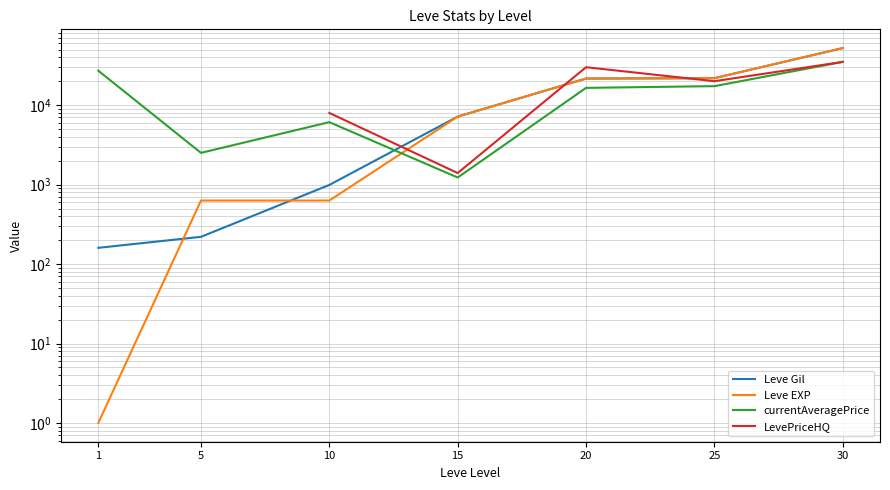

What is the value of the Leve EXP point at the 2nd from the left?

630.0